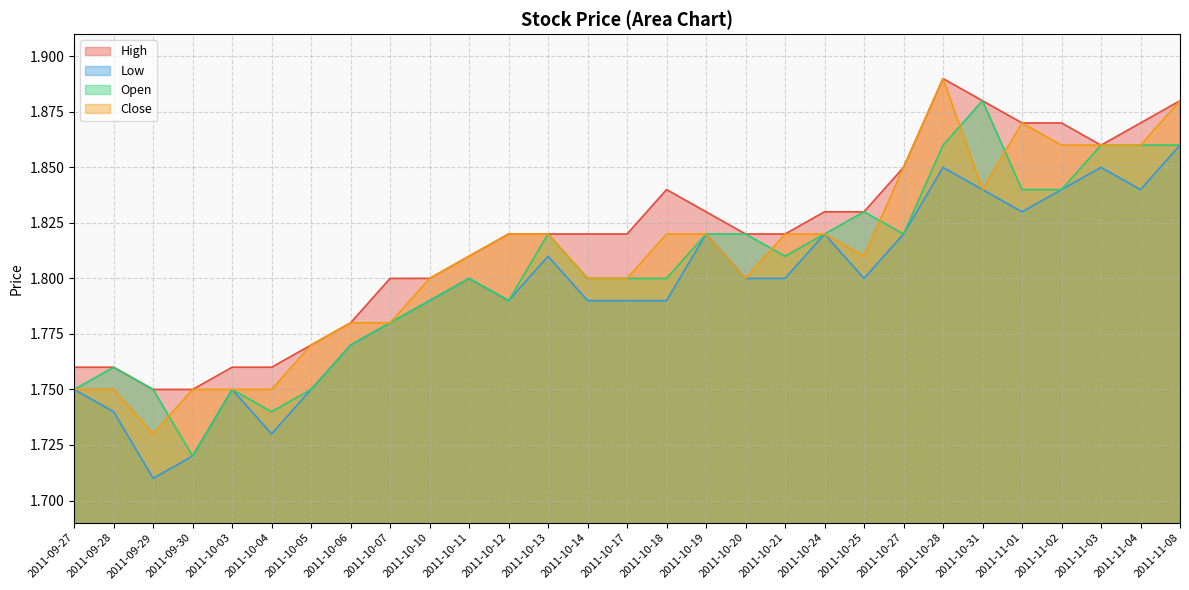

True or false: Close and High cross at least once.

False